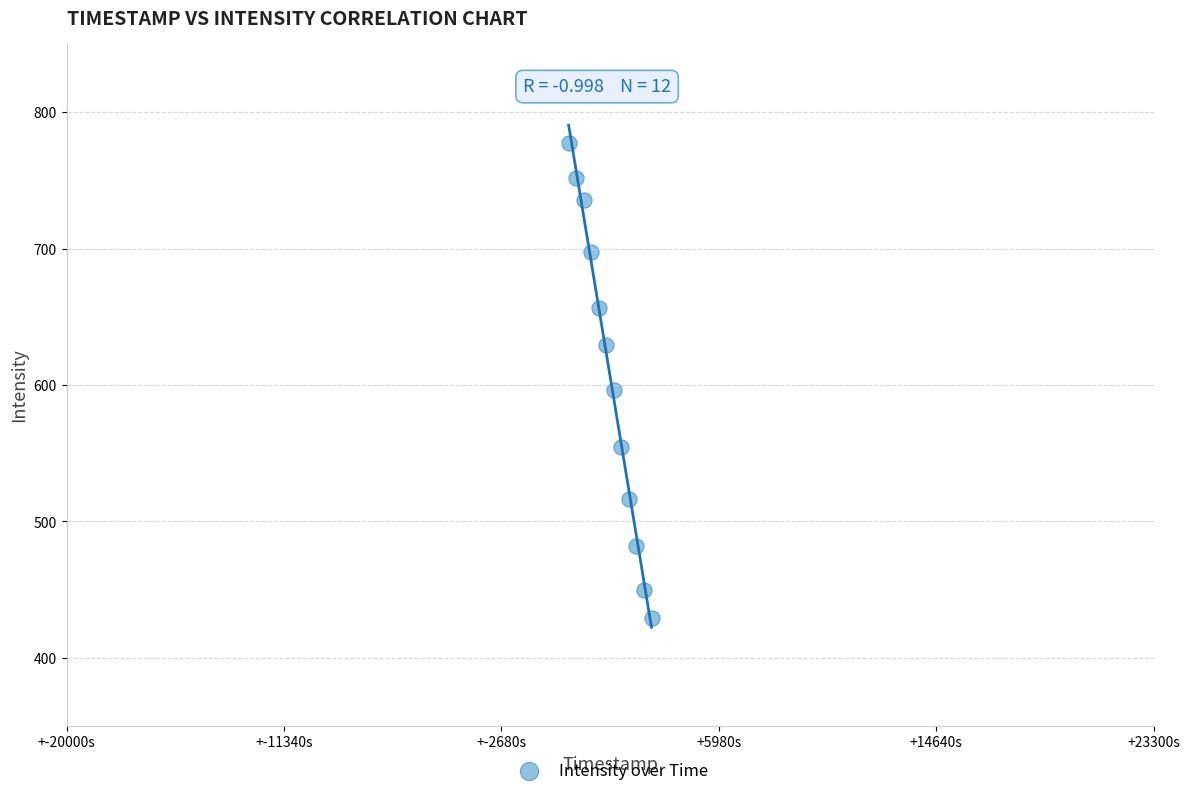

What Y value in the scatter plot is closest to 603?

596.5